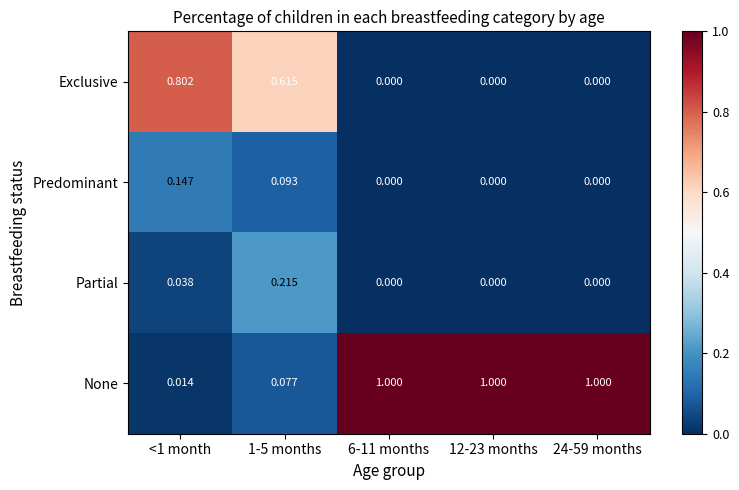

Between 1-5 months and 12-23 months, which series saw the biggest shift?

None